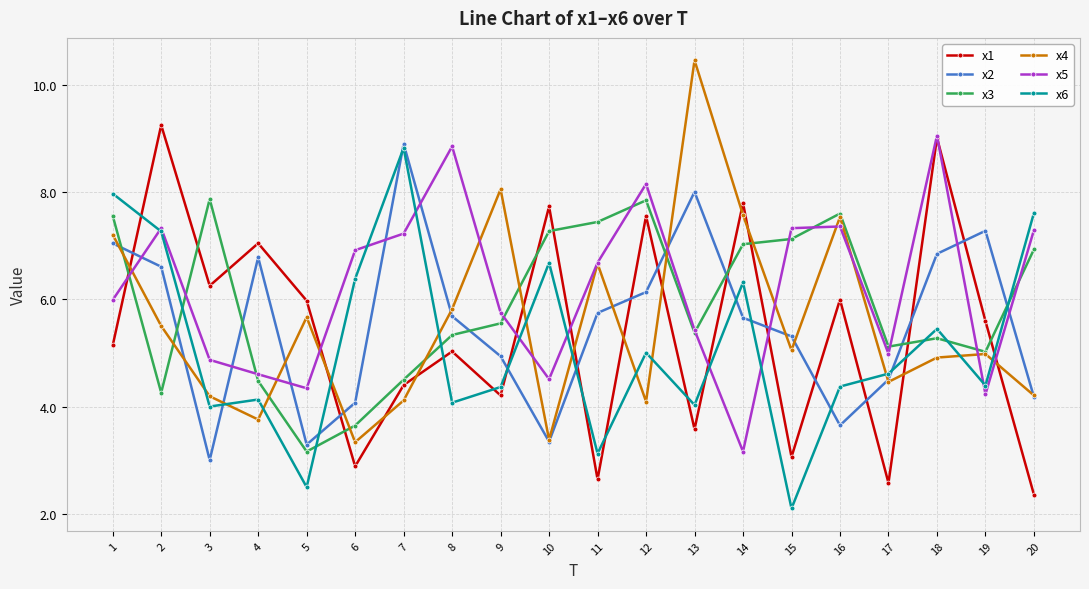

The value of x1 at 11 is 2.6. True or false?

True